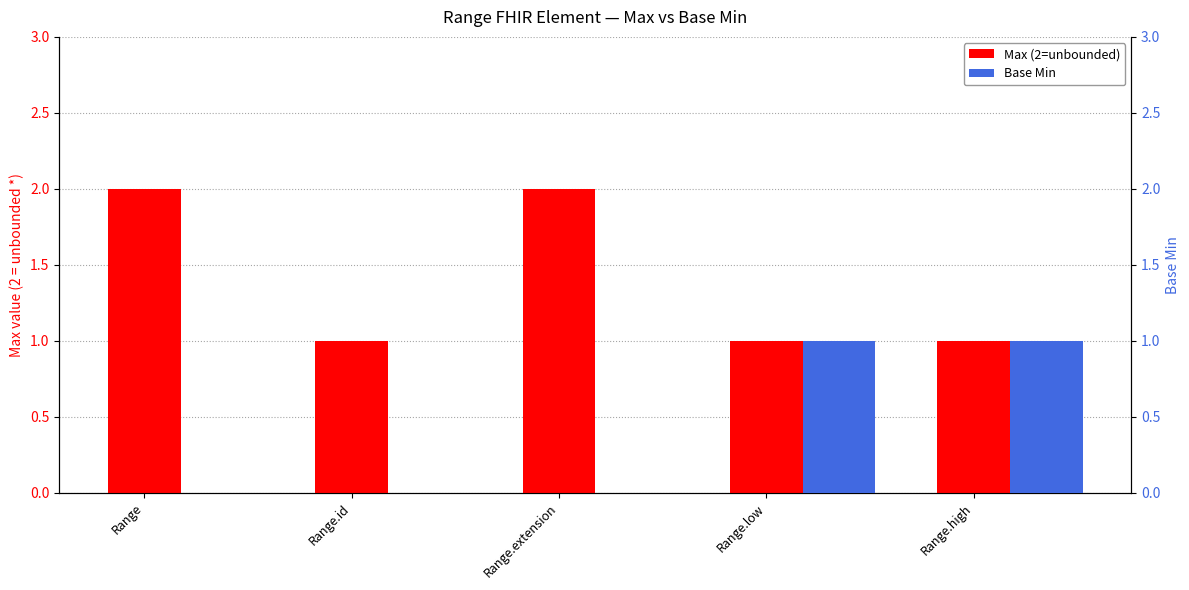

Reading left to right, transcribe all the data shown in this chart.

Max (2=unbounded): Range=2	Range.id=1	Range.extension=2	Range.low=1	Range.high=1
Base Min: Range=0	Range.id=0	Range.extension=0	Range.low=1	Range.high=1